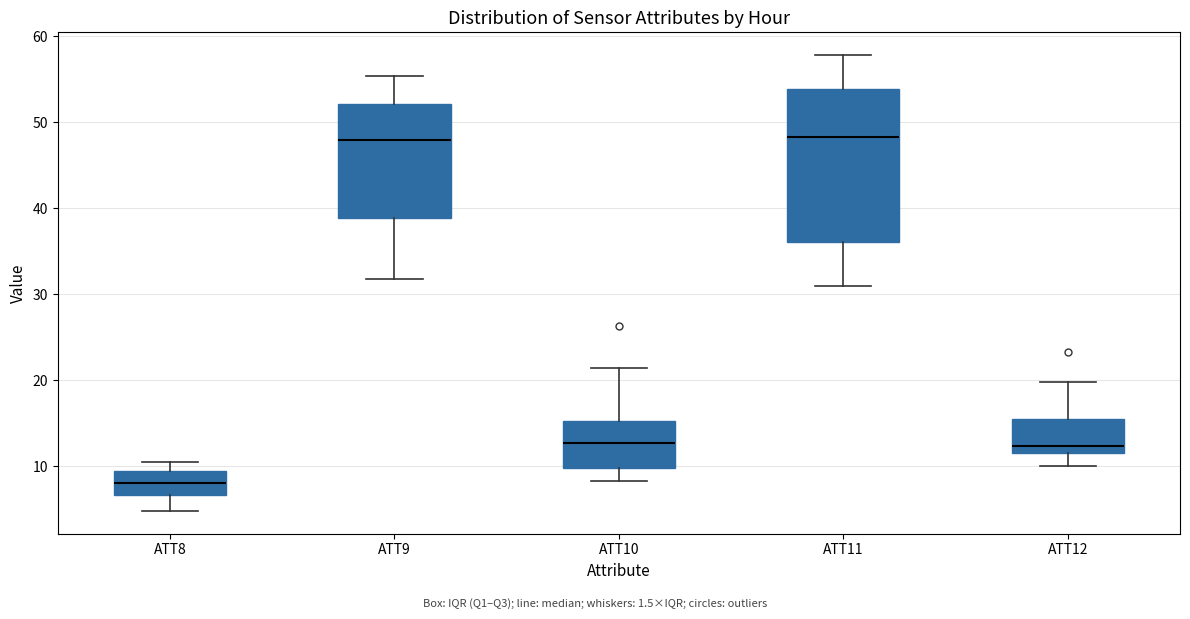

Reading left to right, read every box against the y-axis: the position of its median line, the range the box covers, and the ends of its whiskers. The values are not printed on the chart, so give them approximately, as read against the axis.

ATT8: median 8, box 7 to 9, whiskers 5 to 11
ATT9: median 48, box 39 to 52, whiskers 32 to 55
ATT10: median 13, box 10 to 15, whiskers 8 to 21
ATT11: median 48, box 36 to 54, whiskers 31 to 58
ATT12: median 12 (just above the box's lower edge), box 12 to 15, whiskers 10 to 20